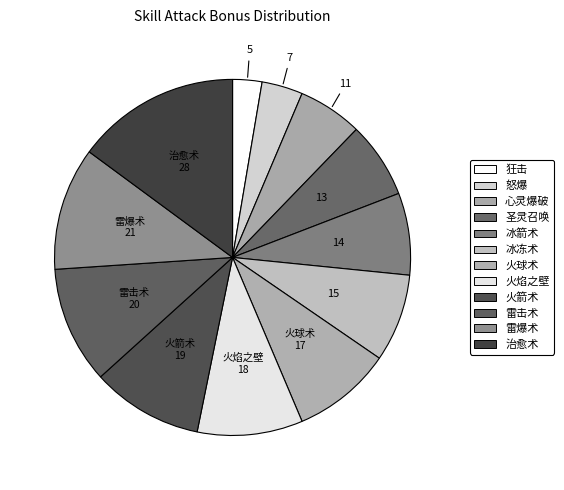

Does any single category account for the majority?

No